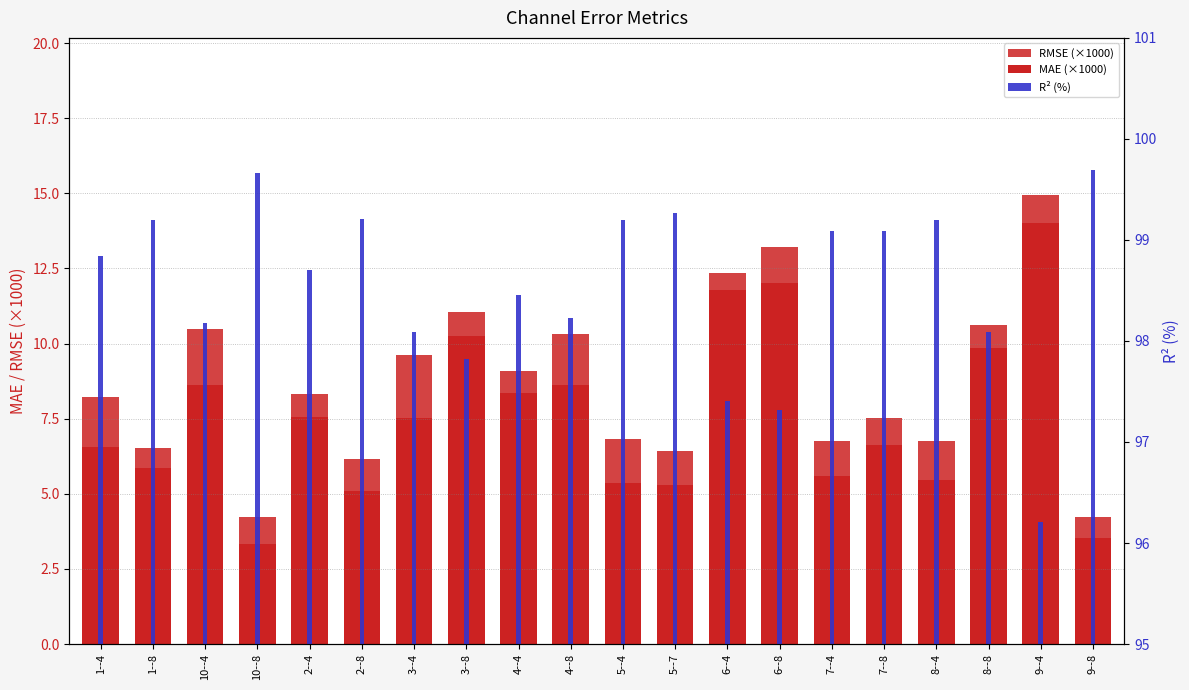

What position from the right is 6--4?

8